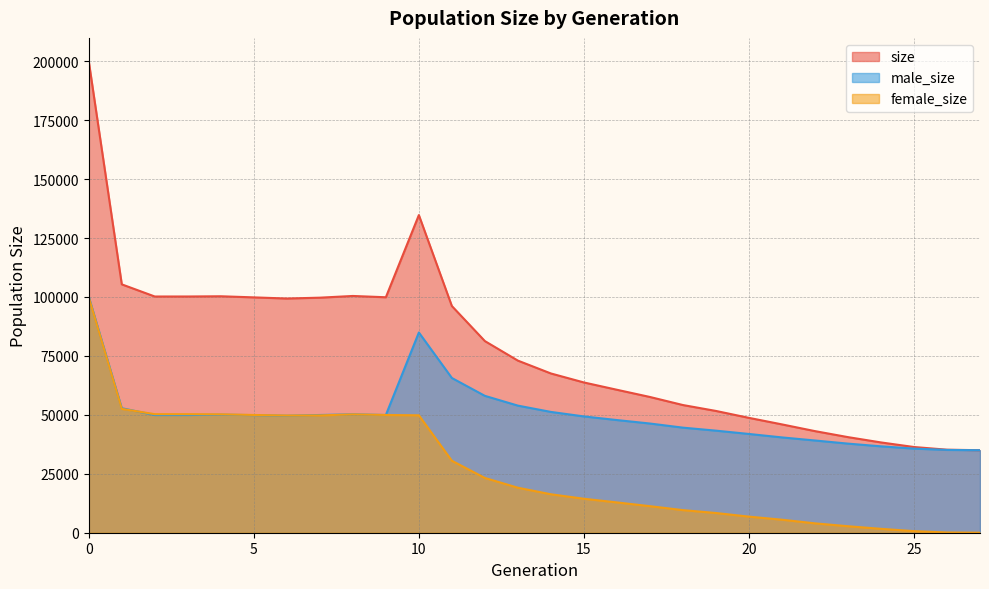

At 2, list the series in order from smallest to largest.

male_size, female_size, size